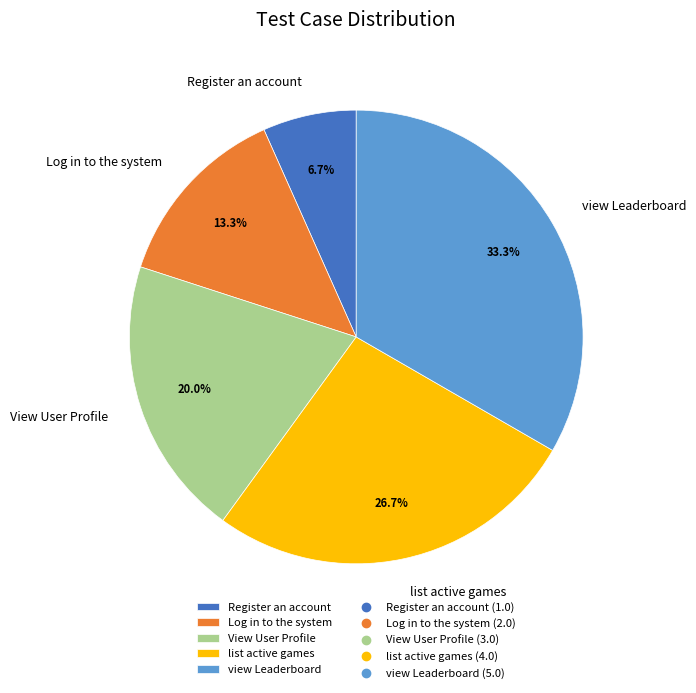

To the nearest percent, what is the average slice percentage?

20%